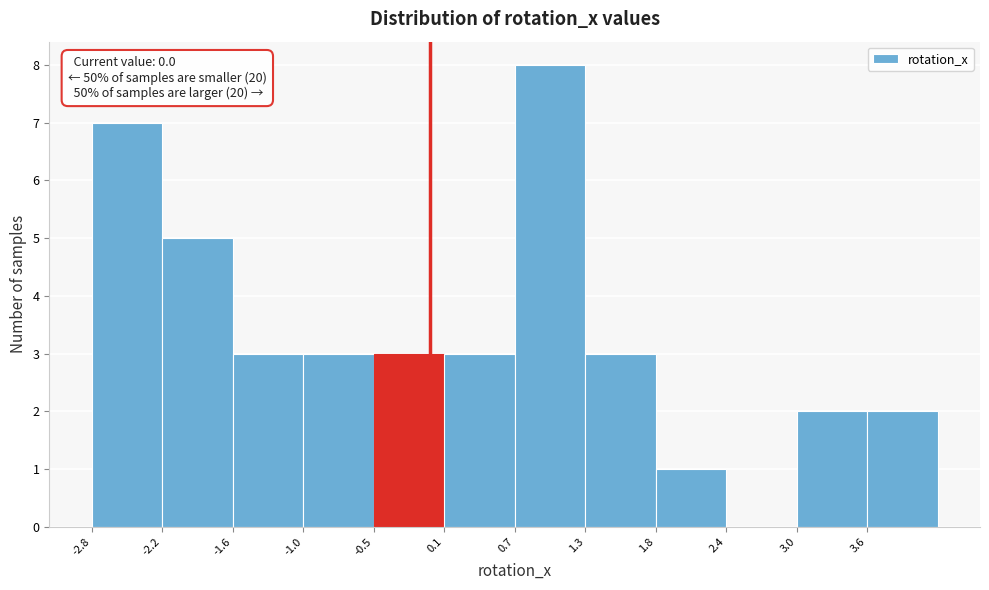

Which range on the x-axis has the tallest bar?

0.7 to 1.3